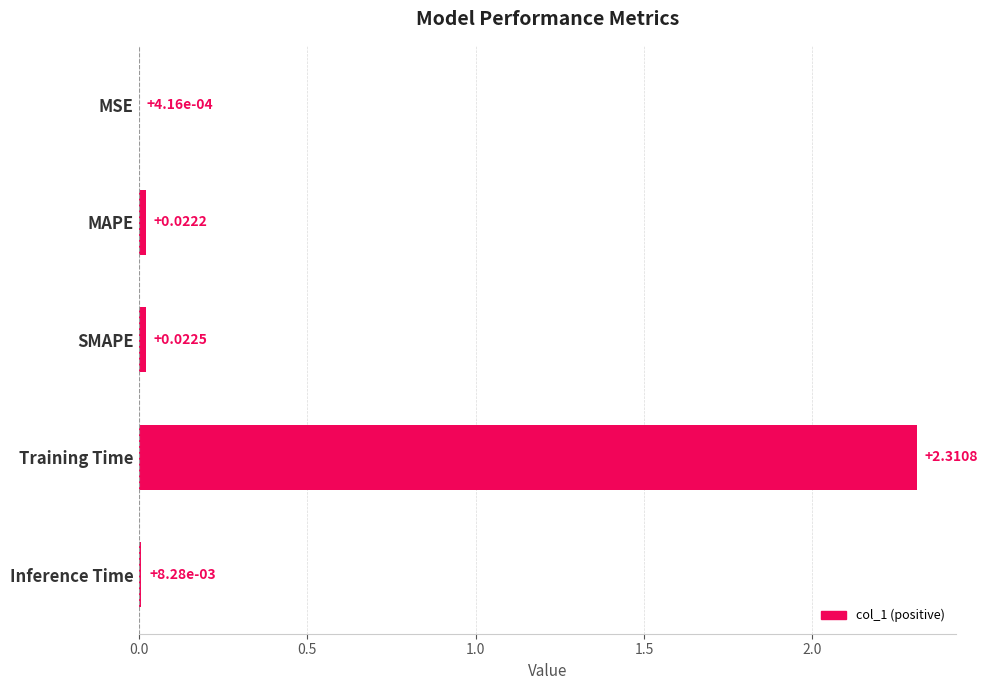

Which label corresponds to the largest value in the chart?

Training Time